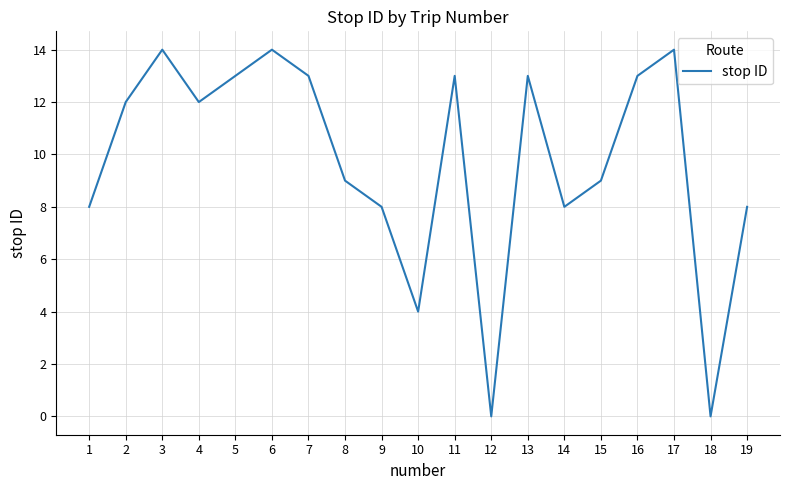

Which has a higher value, 7 or 10?

7